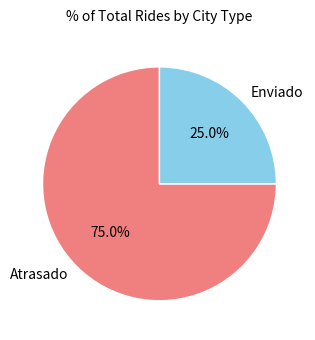

To the nearest percent, what is the average slice percentage?

50%